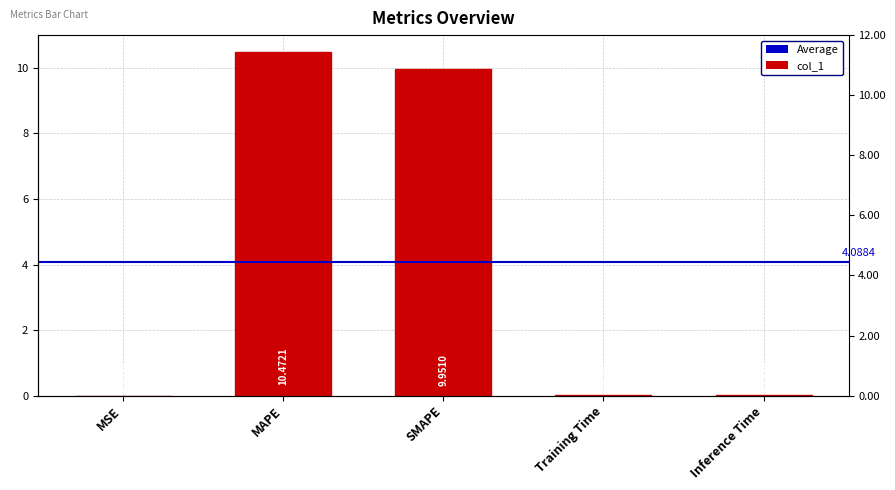

Which category has the lowest value across all series?

MSE